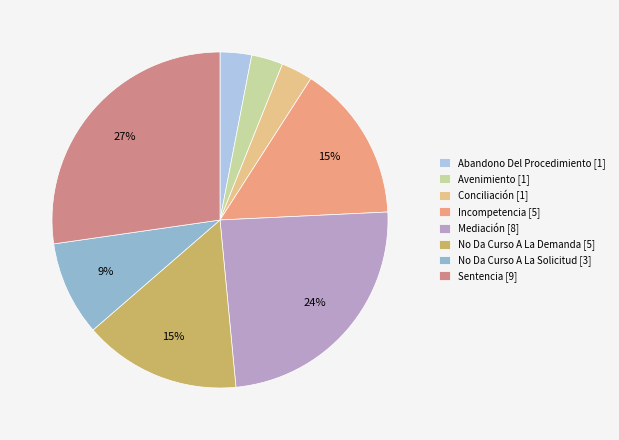

To the nearest percent, what portion does Sentencia represent?

27%